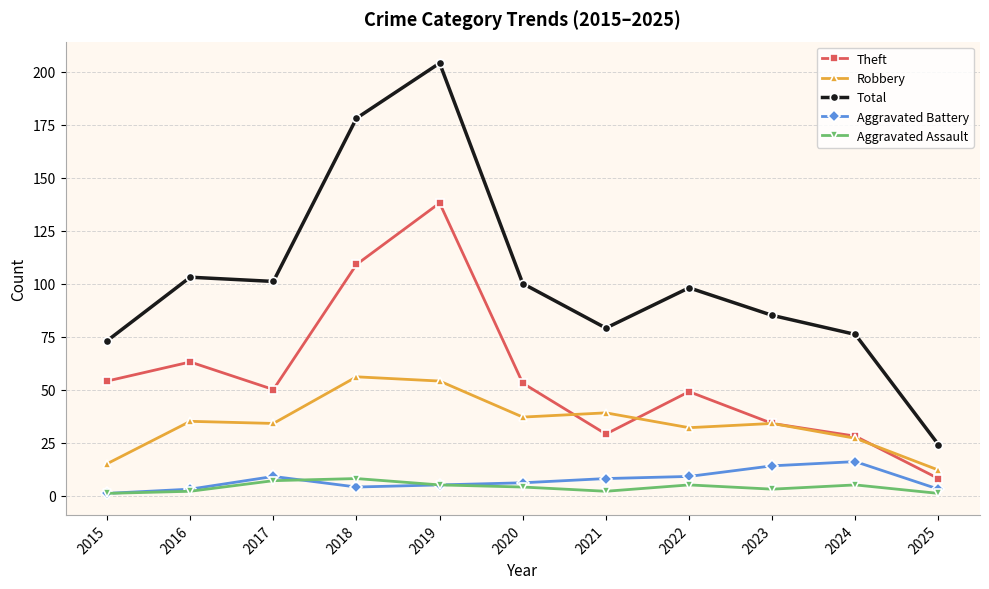

What are all the series names shown in the legend?

Theft, Robbery, Total, Aggravated Battery, Aggravated Assault